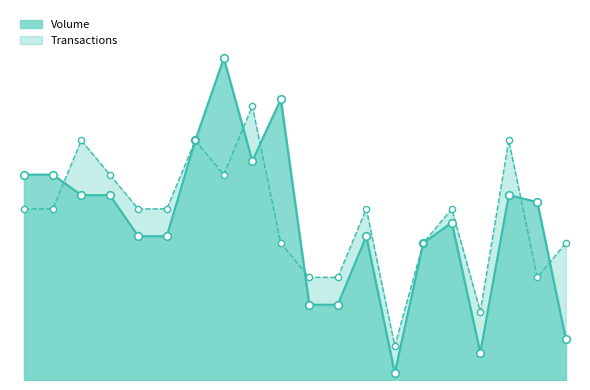

What are all the series names shown in the legend?

Volume, Transactions